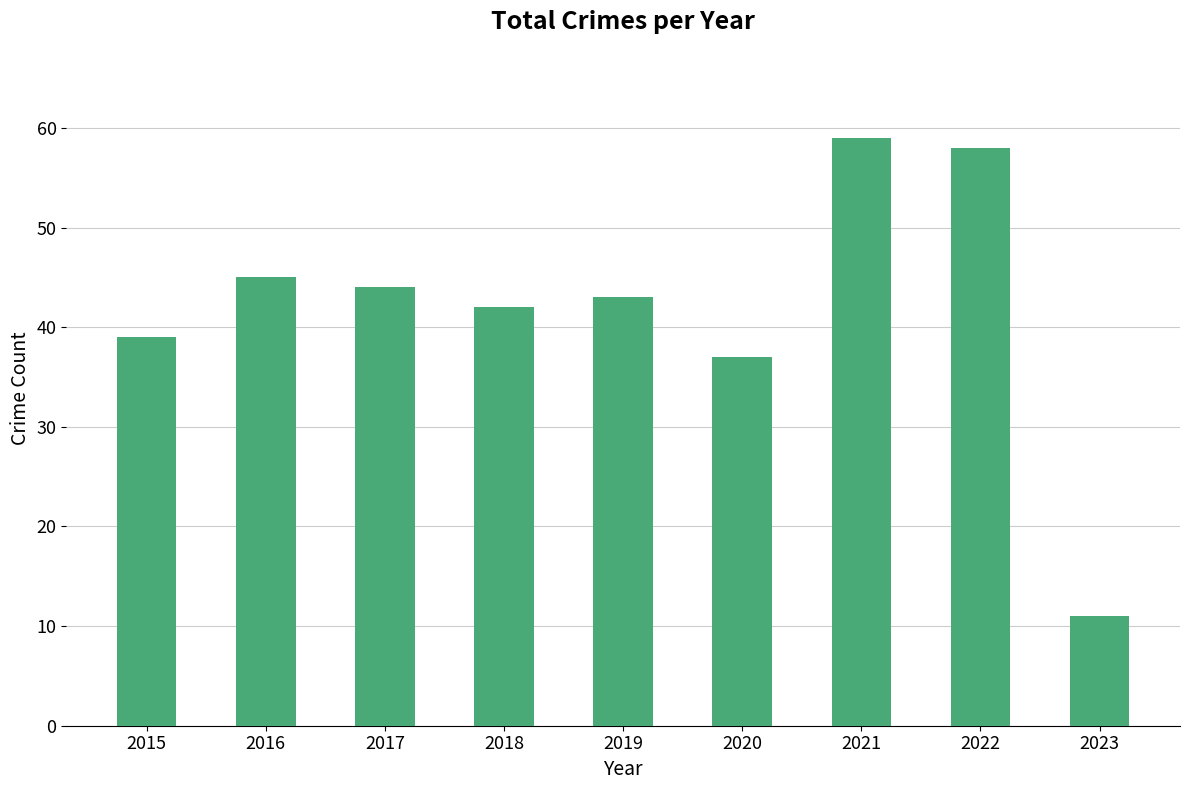

What is the value of the 4th bar from the left?

42